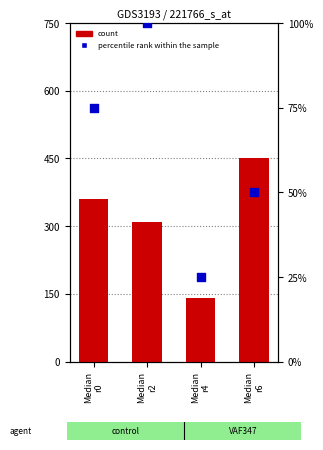

Which series has the largest Y range (max minus min)?

count